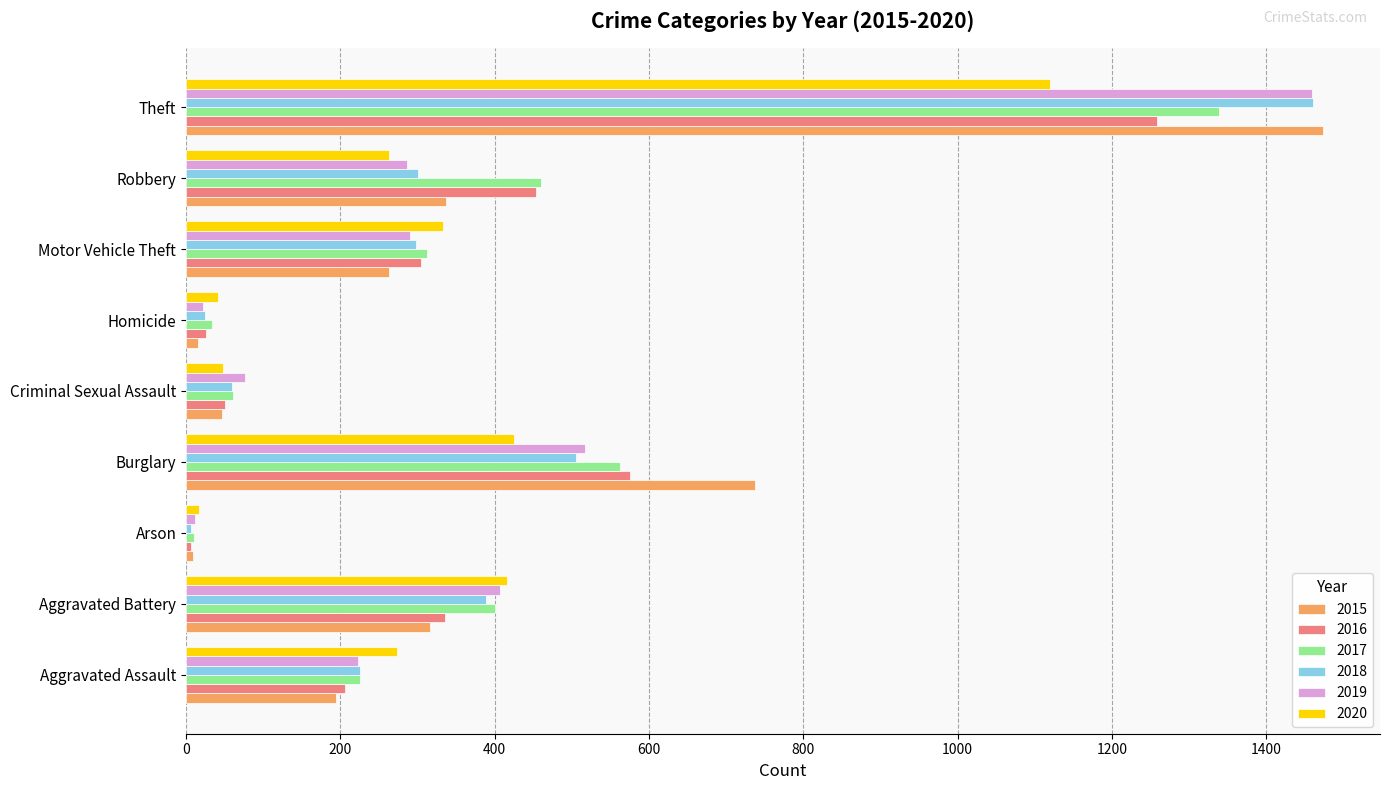

What is the spread (max minus min) of values at Theft?

354